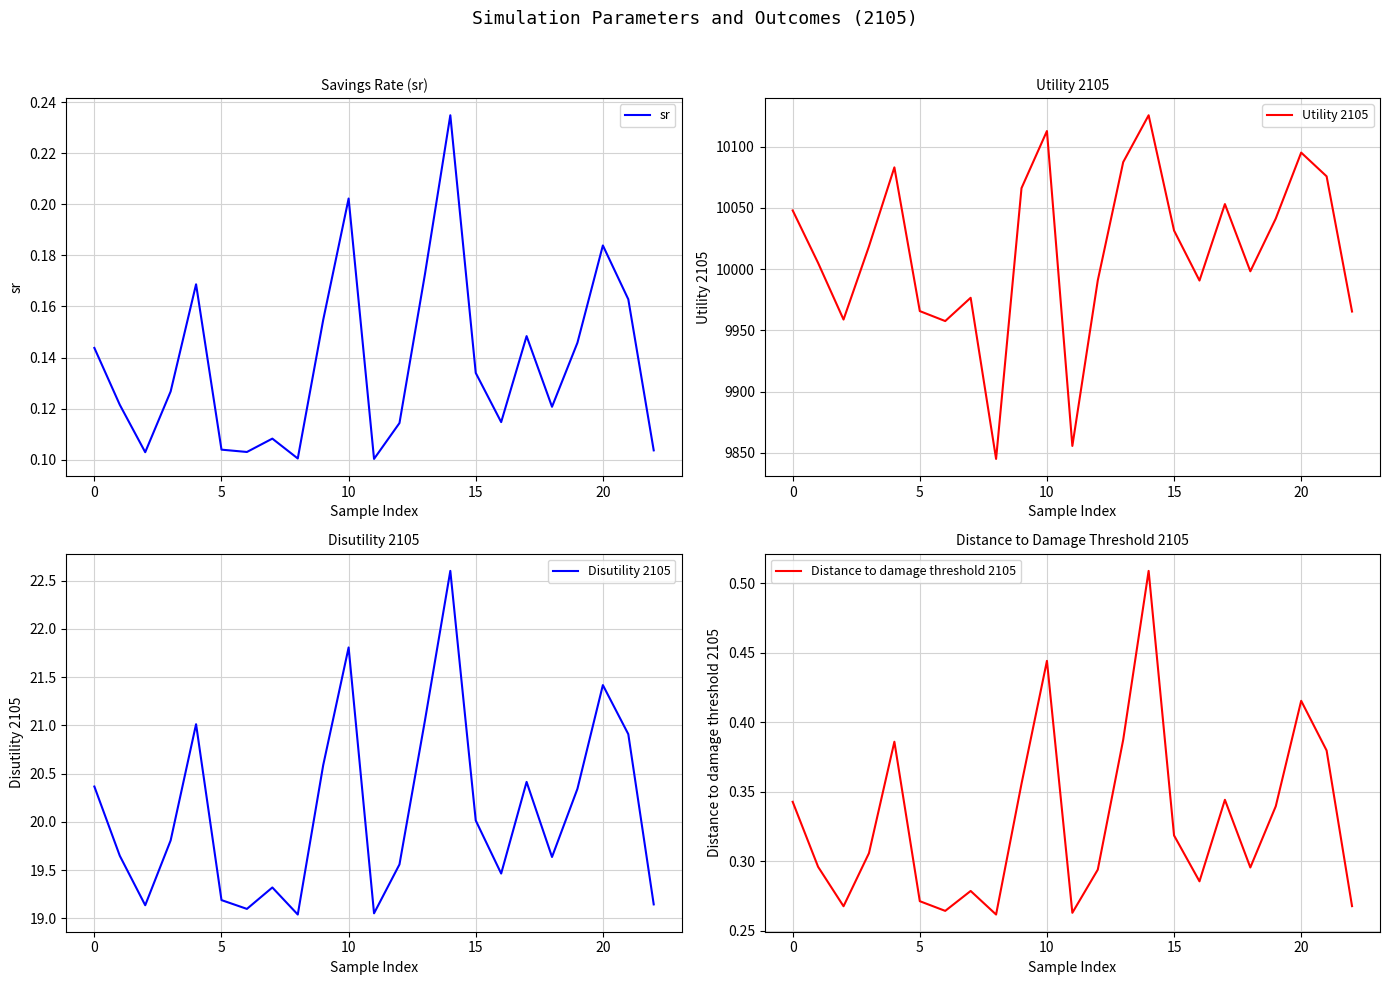

Reading left to right, list all the values displayed in this chart.

sr: 0.1	0.1	0.1	0.1	0.2	0.1	0.1	0.1	0.1	0.2	0.2	0.1	0.1	0.2	0.2	0.1	0.1	0.1	0.1	0.1	0.2	0.2	0.1
Utility 2105: 10047.9	10005.0	9958.8	10018.6	10083.1	9965.7	9957.6	9976.6	9844.9	10066.2	10112.8	9855.5	9990.8	10087.4	10125.7	10031.5	9990.7	10053.1	9998.2	10041.3	10095.2	10075.8	9965.4
Disutility 2105: 20.4	19.6	19.1	19.8	21.0	19.2	19.1	19.3	19.0	20.6	21.8	19.1	19.6	21.0	22.6	20.0	19.5	20.4	19.6	20.3	21.4	20.9	19.1
Distance to damage threshold 2105: 0.3	0.3	0.3	0.3	0.4	0.3	0.3	0.3	0.3	0.4	0.4	0.3	0.3	0.4	0.5	0.3	0.3	0.3	0.3	0.3	0.4	0.4	0.3